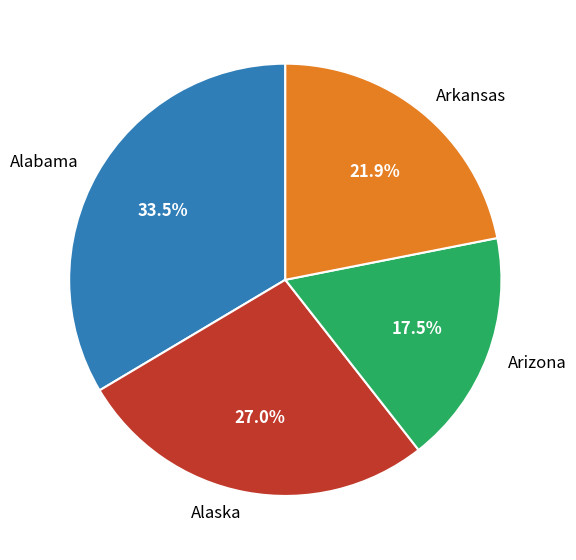

Count the number of slices in the pie.

4